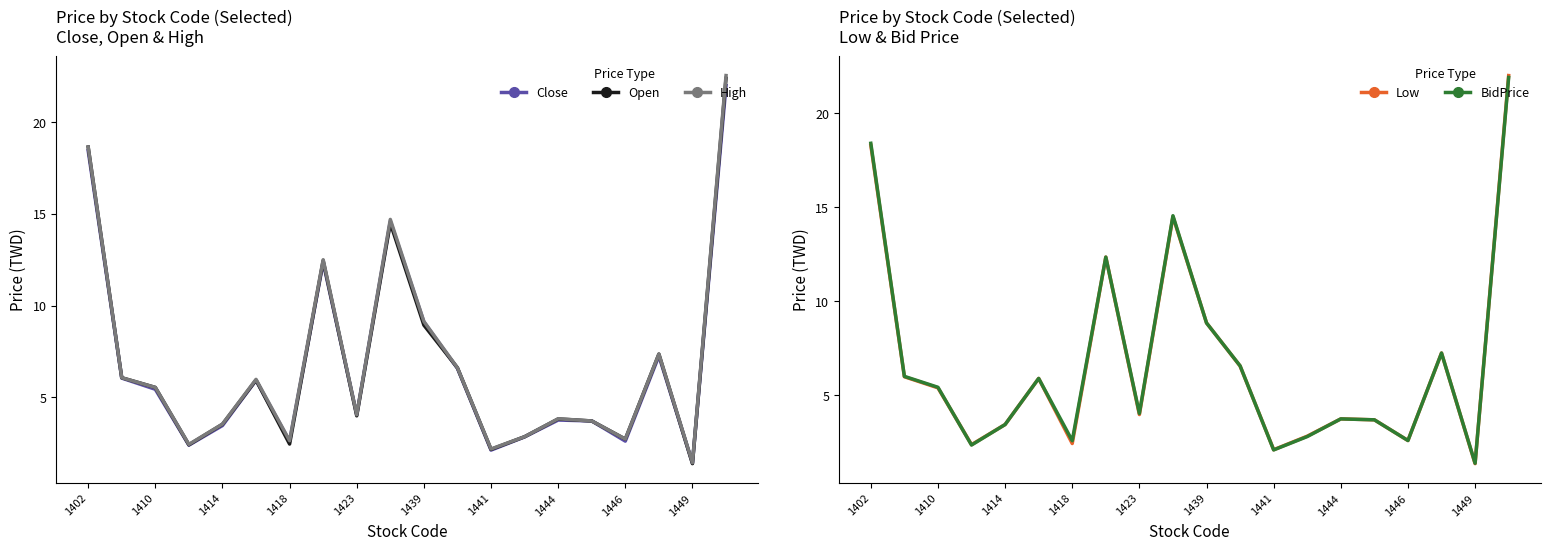

Where does the BidPrice series first go above 5?

1402